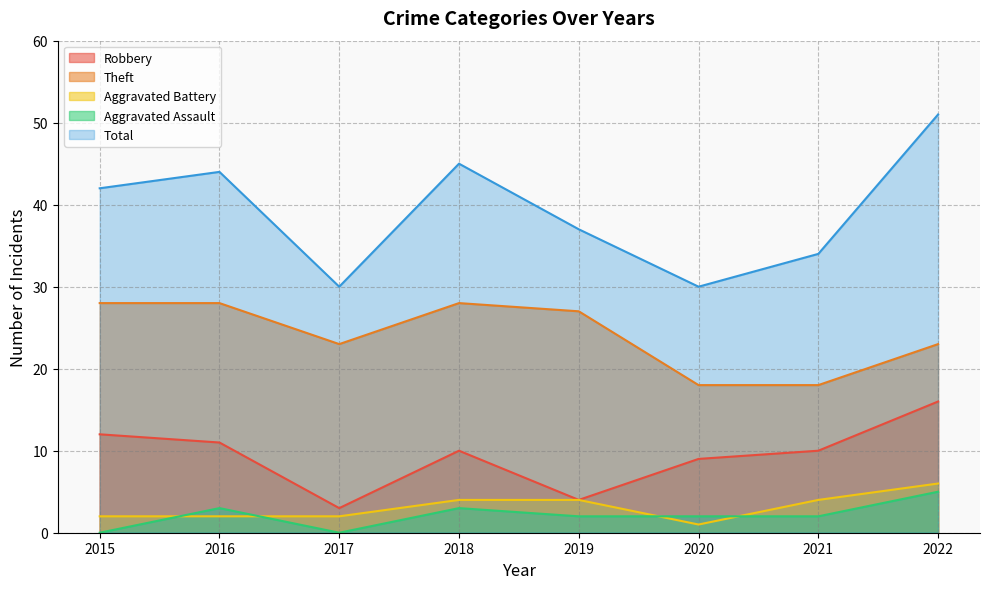

What is the sum of all Aggravated Assault values?

17